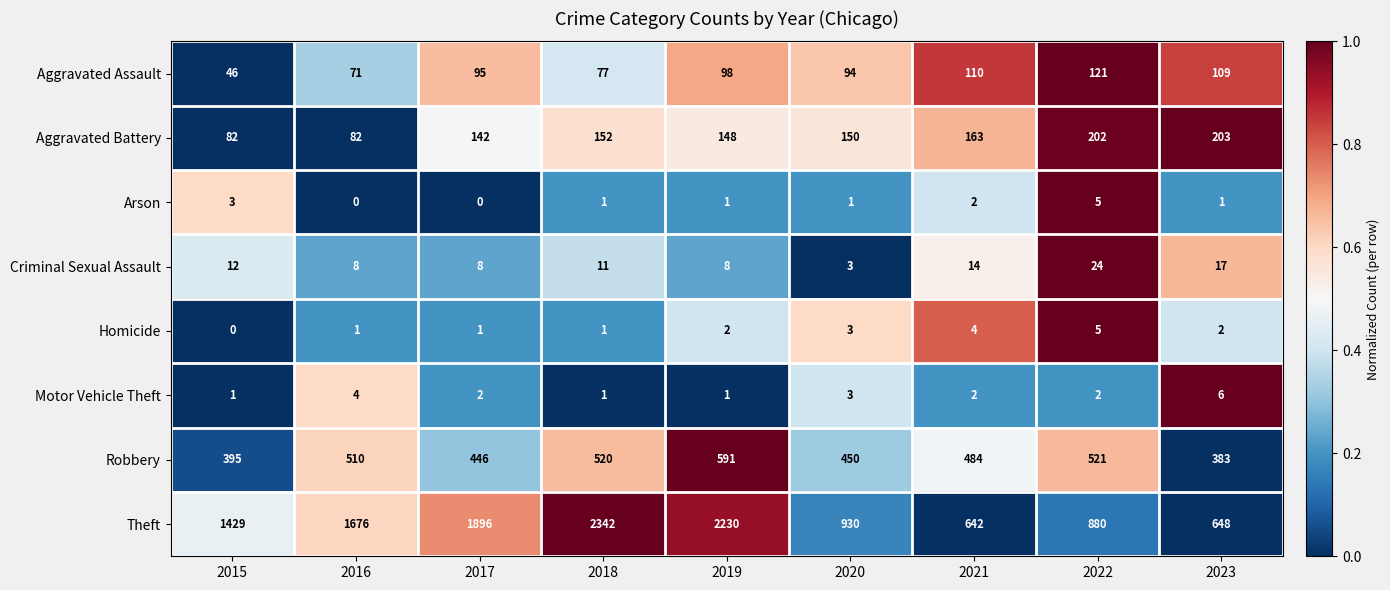

What is the spread (max minus min) of values at 2022?

878